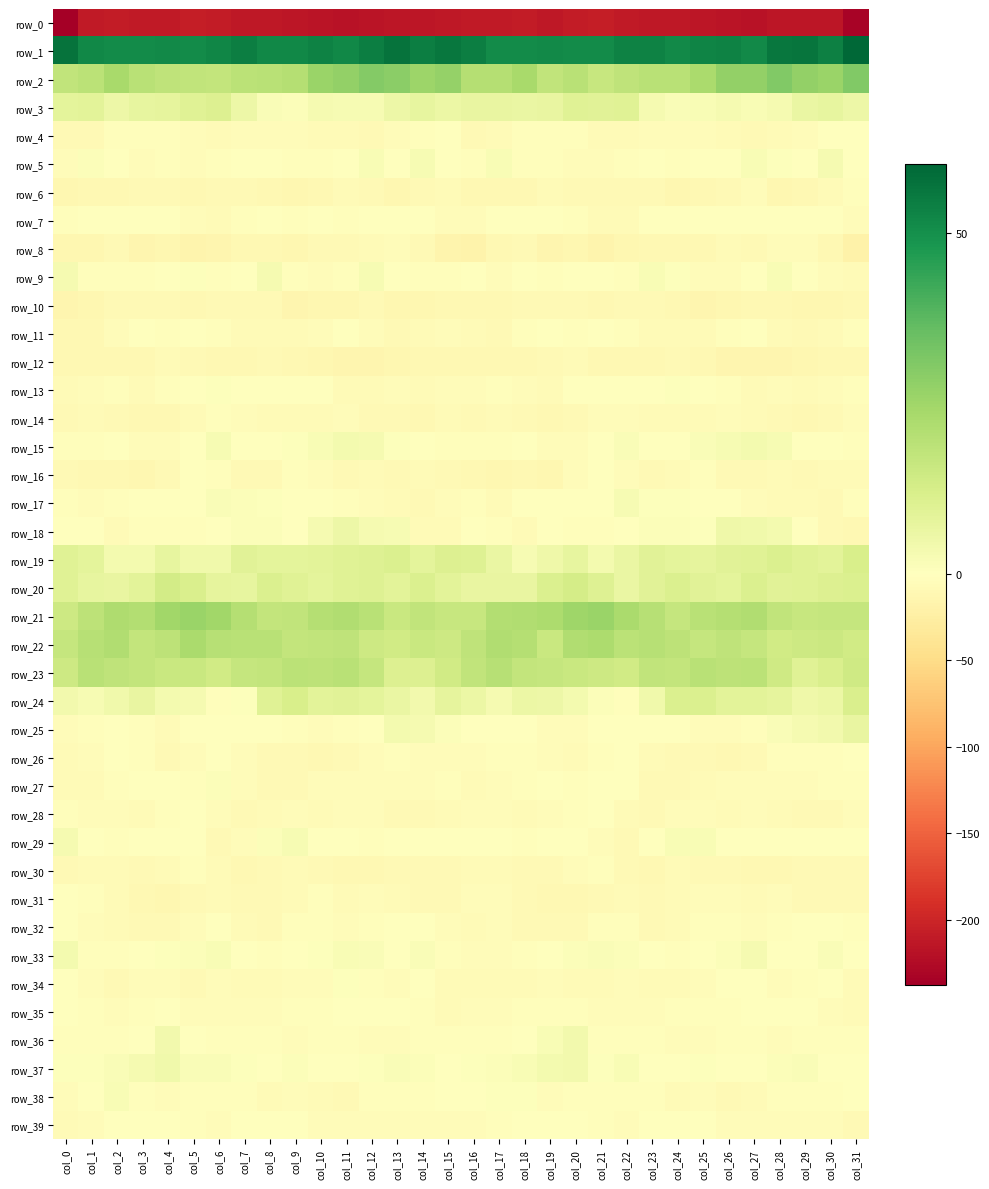

Which series has the largest range (max minus min)?

row_0